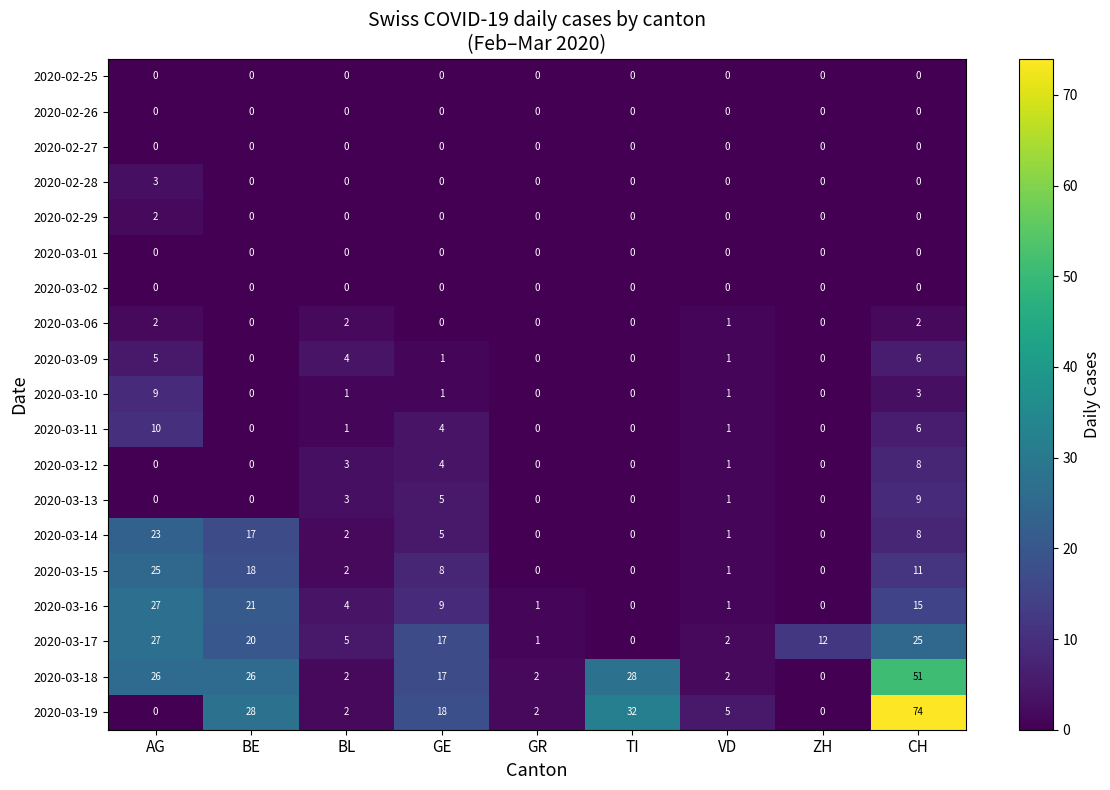

What is the spread (max minus min) of values at AG?

27